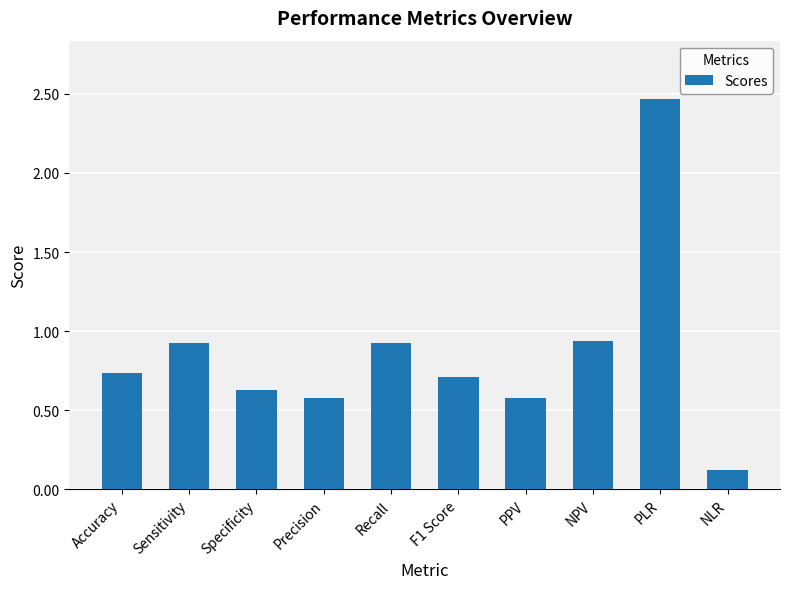

Which category has the lowest value across all series?

NLR